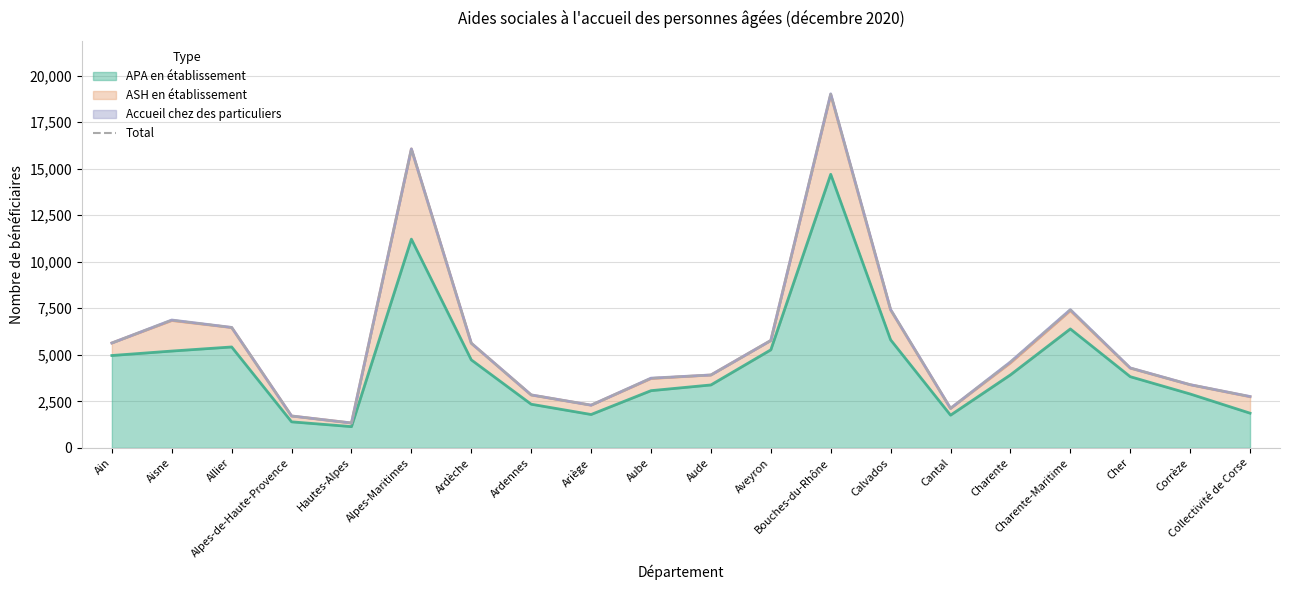

Where is the first local minimum?

Hautes-Alpes